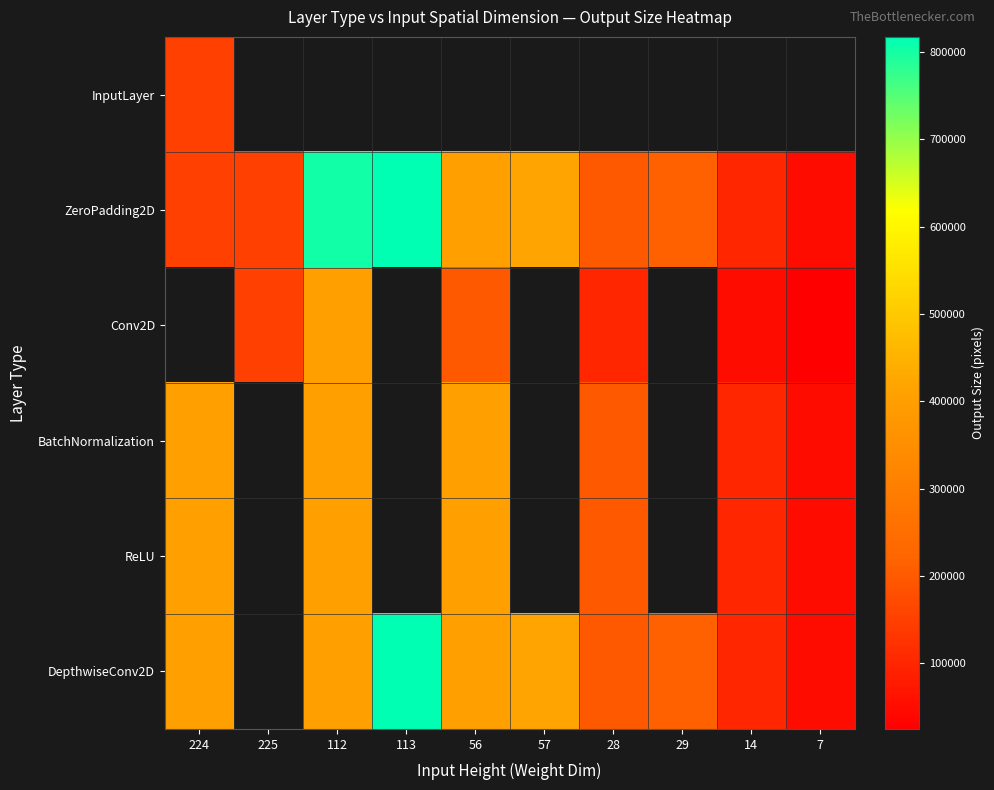

List the labels in order of ZeroPadding2D value, smallest first.

7, 14, 224, 225, 28, 29, 56, 57, 112, 113